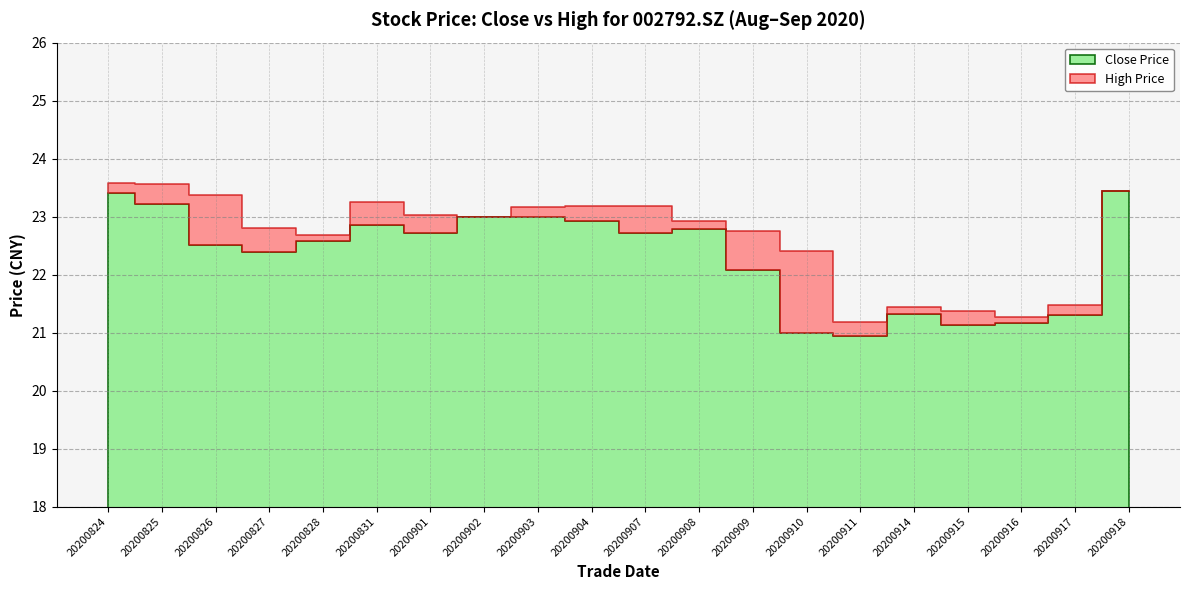

Rank the series by their average value, from lowest to highest.

close, high